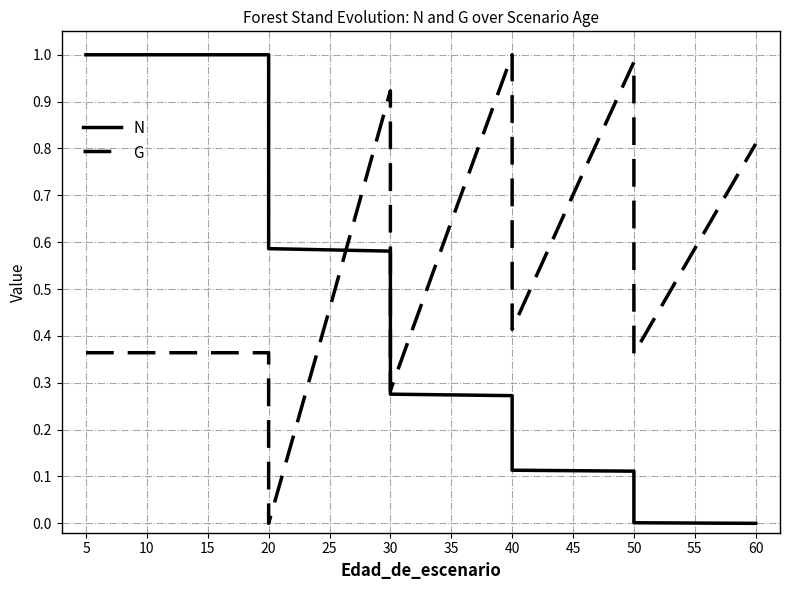

True or false: N has more than 2 interior local peaks.

False